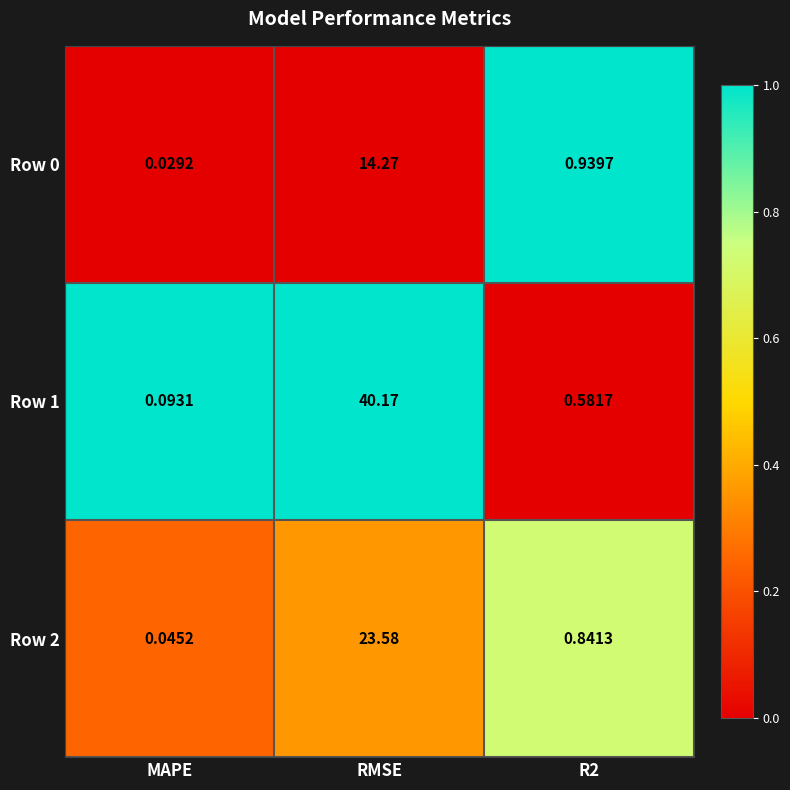

Is the value of Row 2 at RMSE greater than the value of Row 1 at MAPE?

Yes